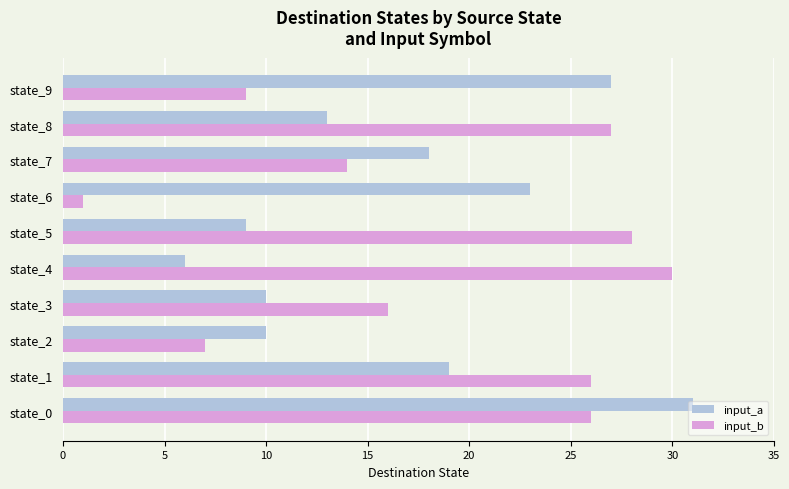

What is the difference between the maximum and minimum values in the input_b series?

29